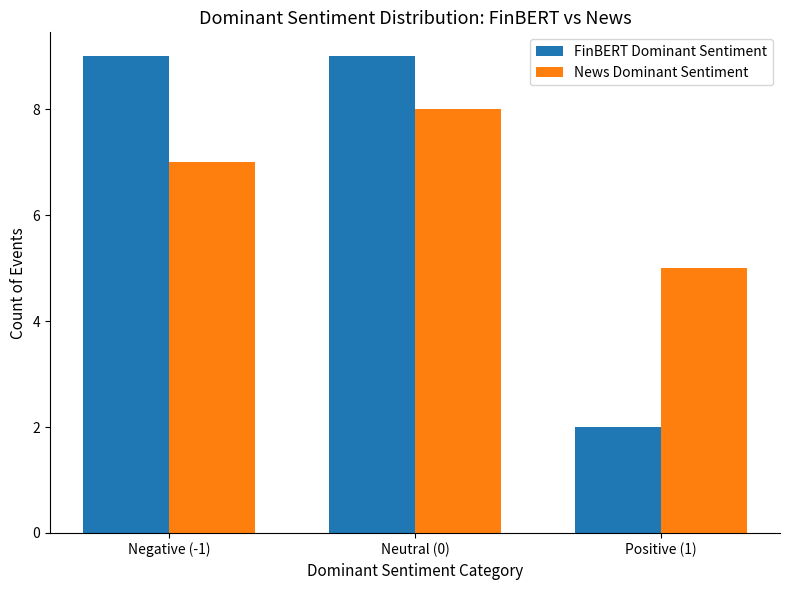

Are the bars grouped side by side (vs. stacked)?

Yes